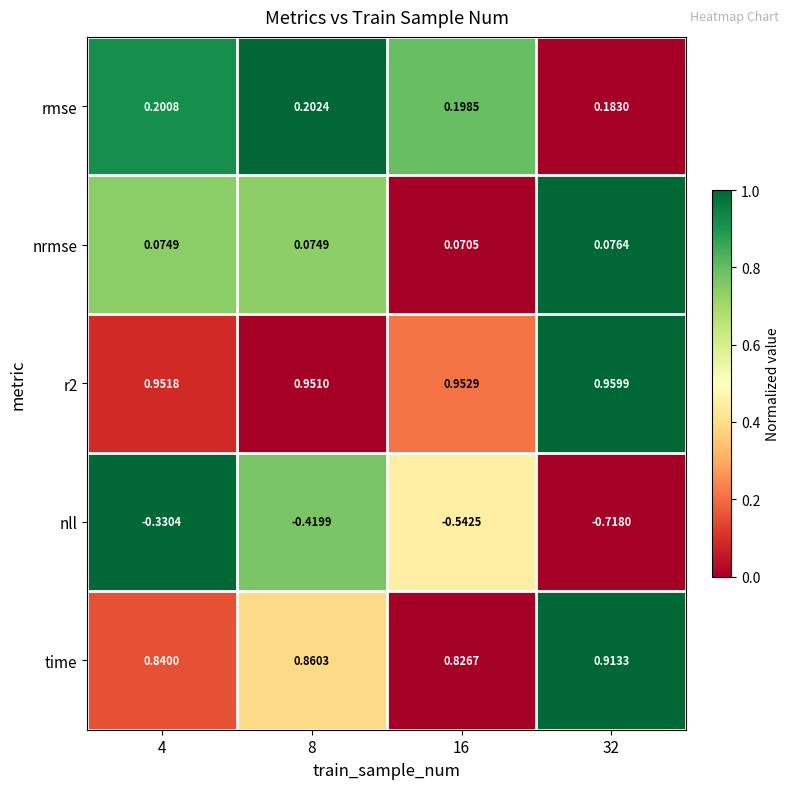

Is the value of r2 at 8 greater than the value of nll at 16?

Yes